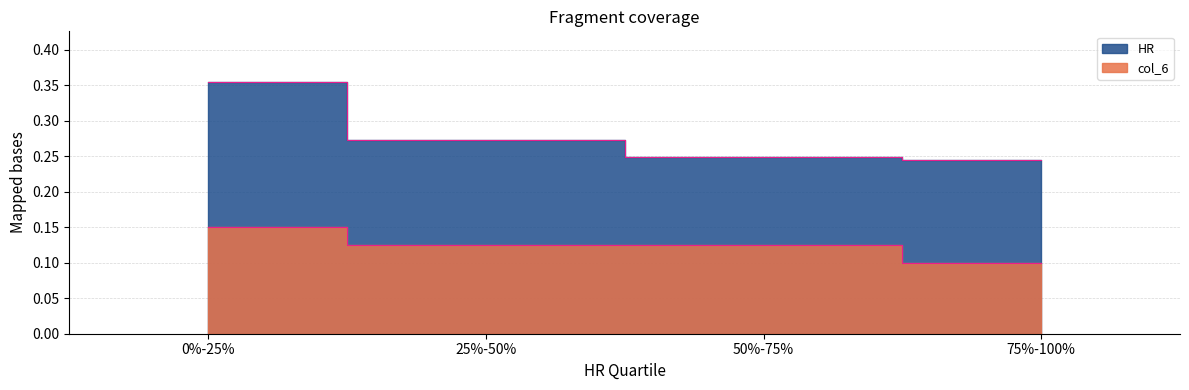

List the series in order of their overall mean, lowest first.

col_6, HR